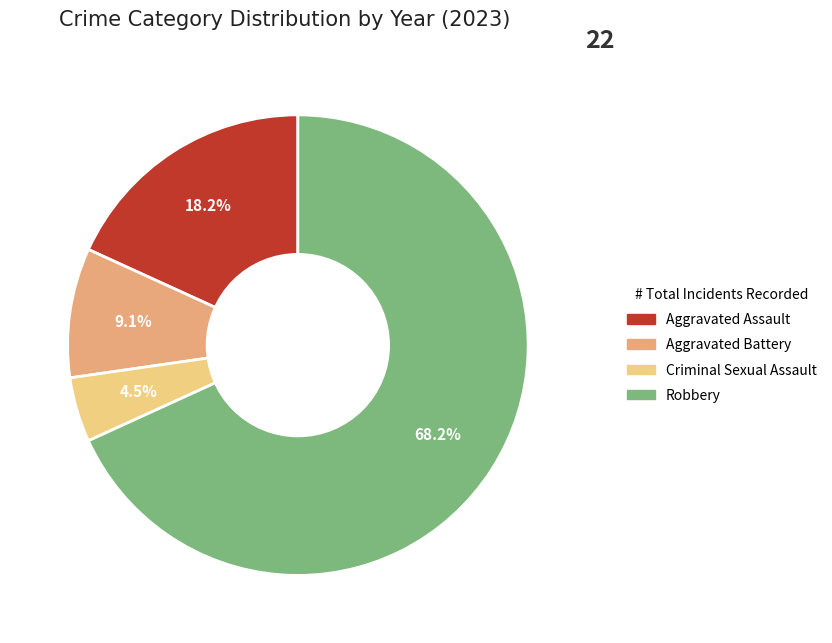

What is the ratio of the value at Aggravated Battery to the value at Aggravated Assault?

0.5